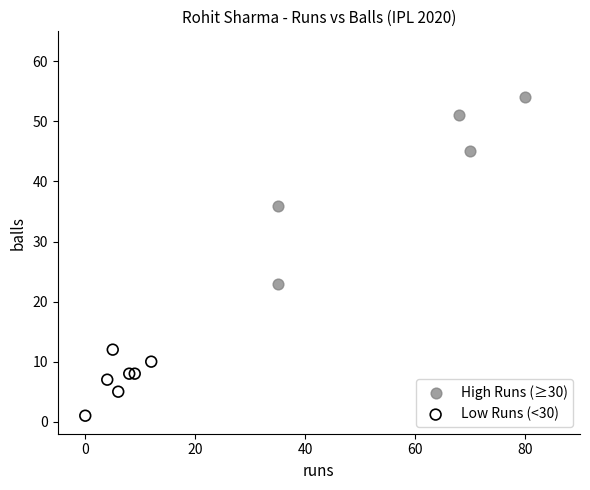

Which series contains the highest Y value?

High Runs (≥30)